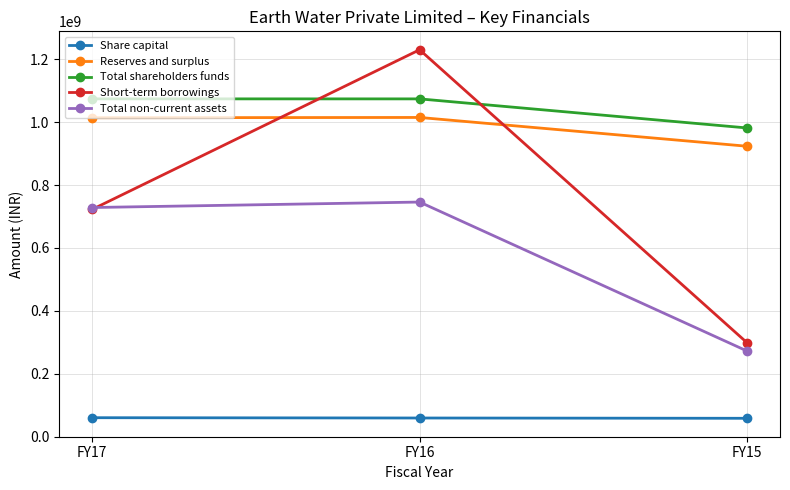

What is the lowest value of the Total shareholders funds series?

981350387